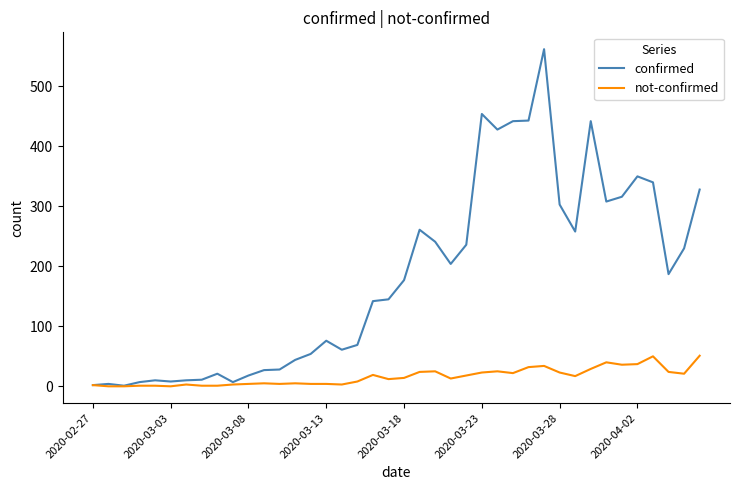

True or false: not-confirmed has more than 0 points higher than both neighbors.

True